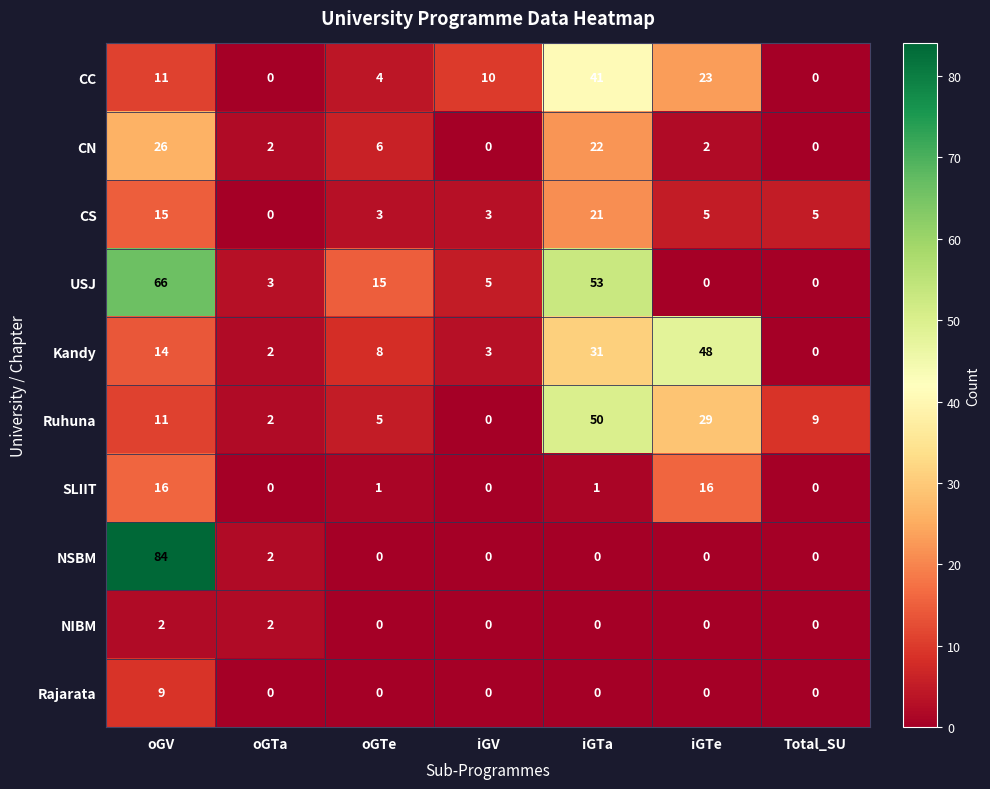

List the series in order of their peak value, lowest first.

NIBM, Rajarata, SLIIT, CS, CN, CC, Kandy, Ruhuna, USJ, NSBM